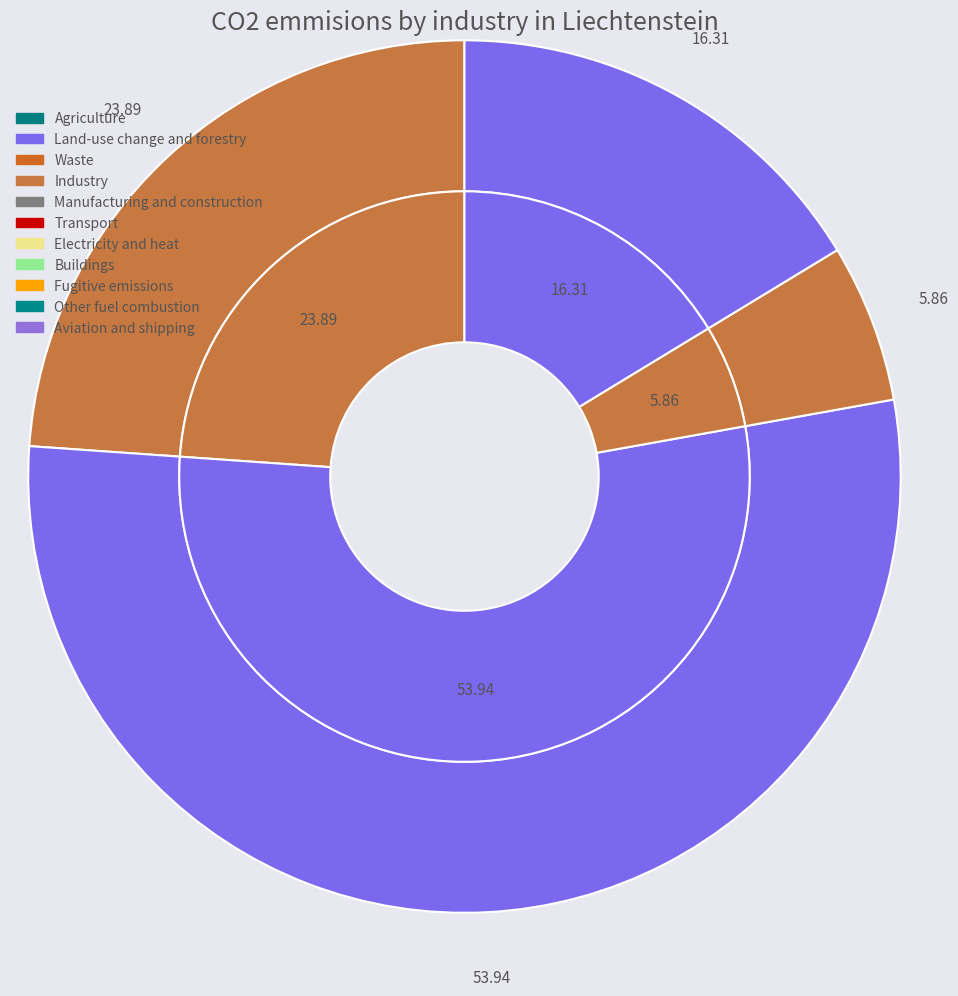

Rank the categories by value from lowest to highest.

3, 4, 1, 2